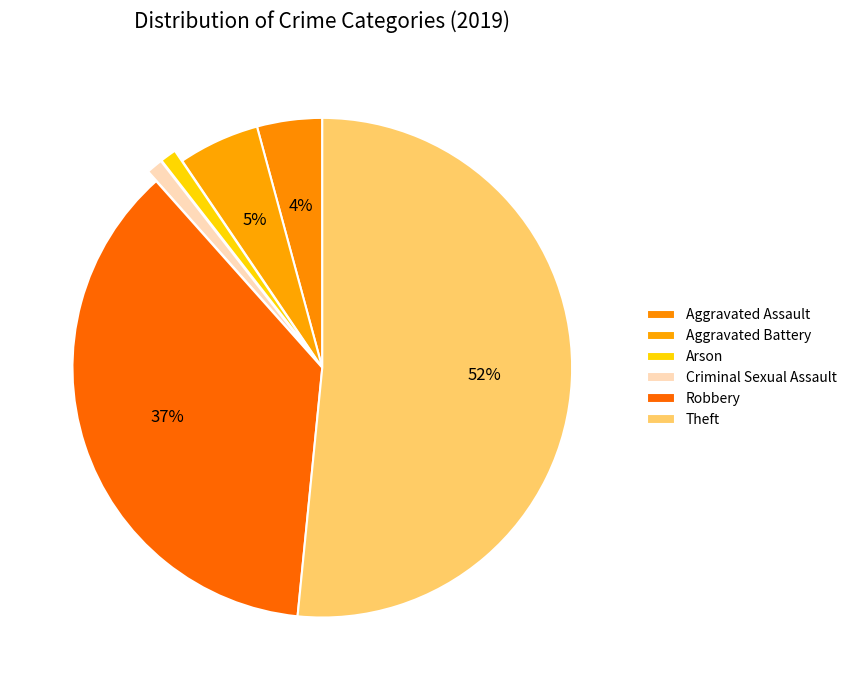

How many slices are in this pie chart?

6